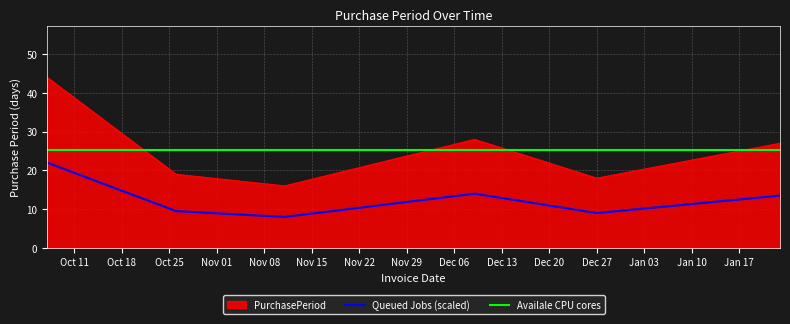

At which category does the chart reach its minimum across all series?

2016-11-11